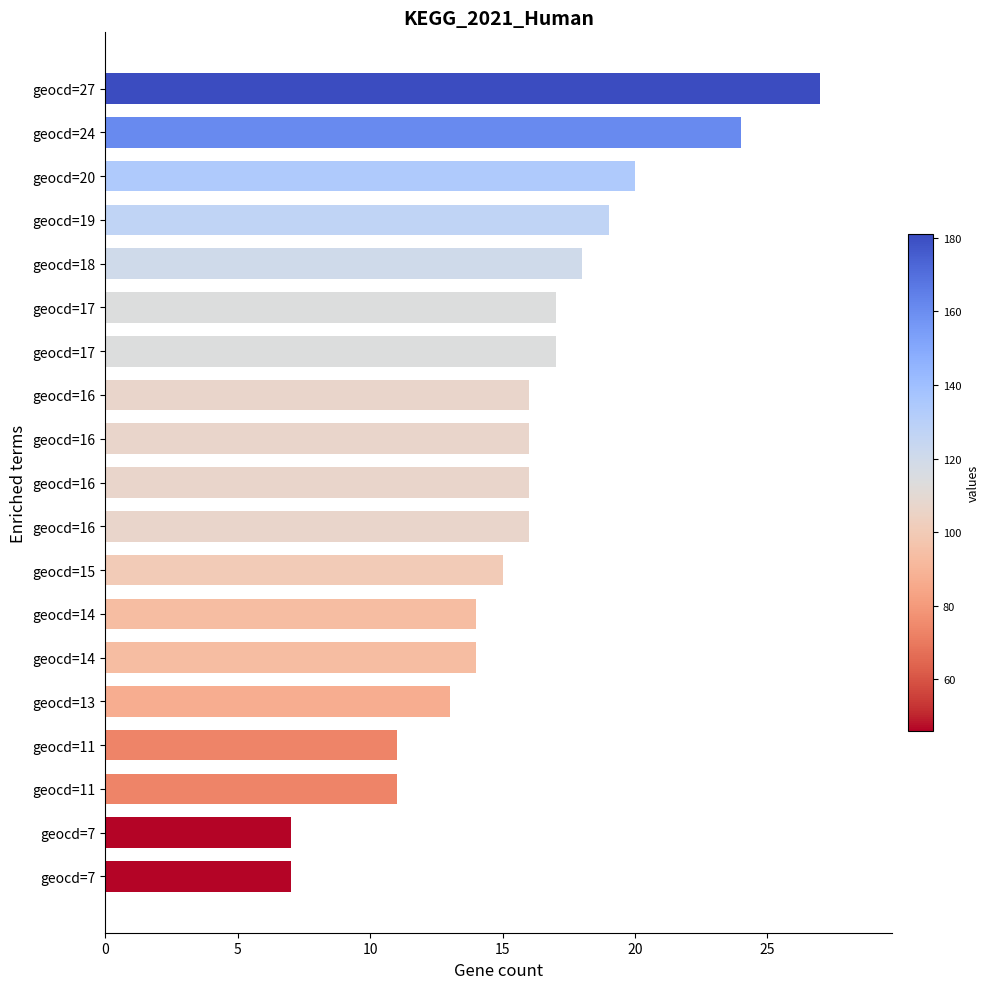

Does the chart contain stacked bars?

No